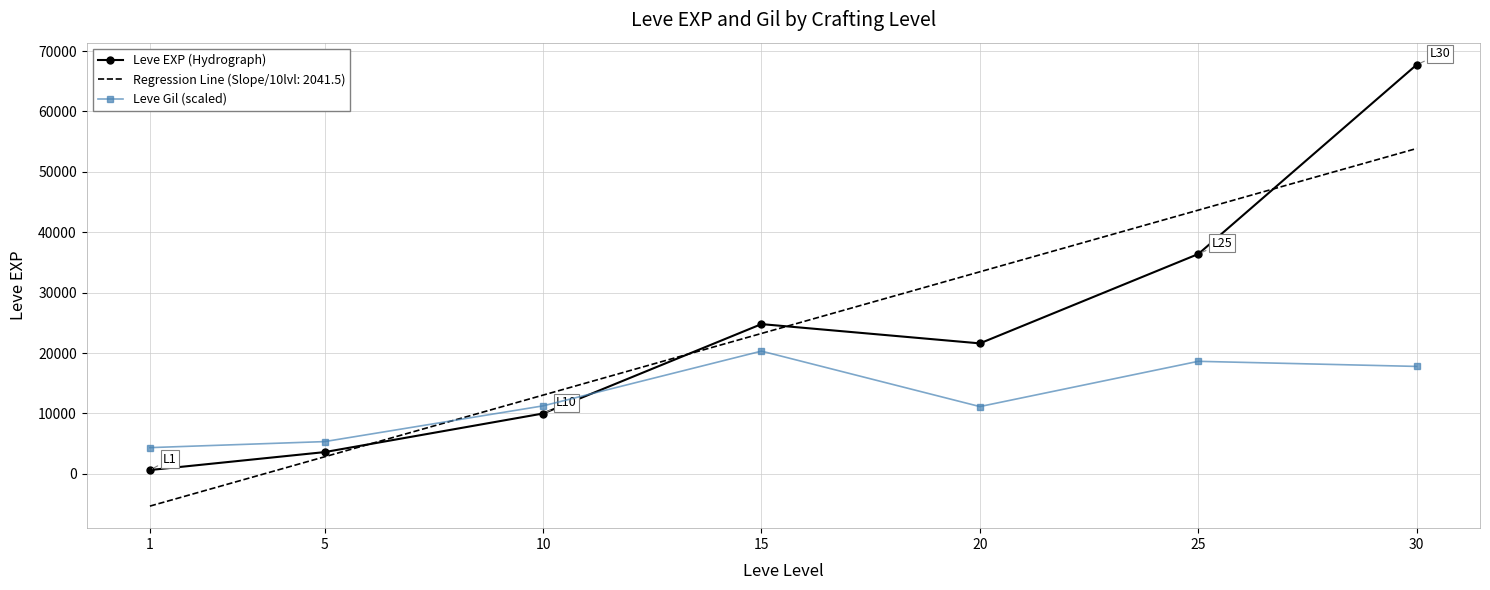

The Leve EXP (Hydrograph) series shows 5777.1 at 10. True or false?

False